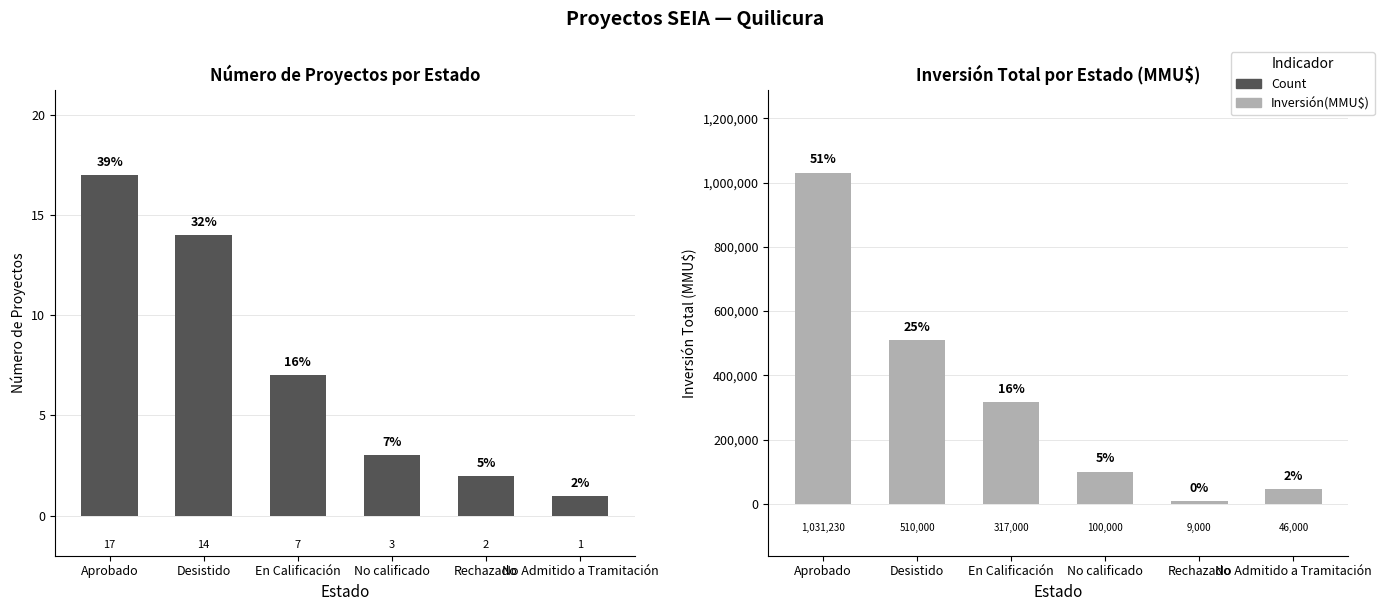

What is the label of the 3rd bar from the right?

No calificado